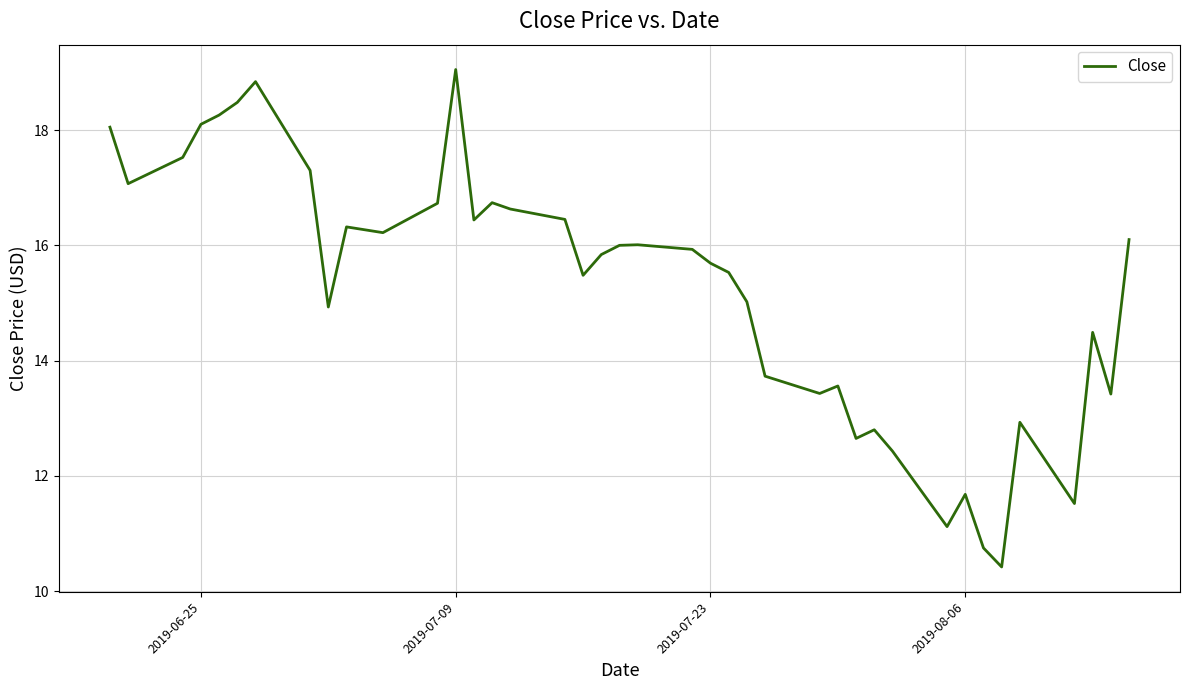

What is the smallest value displayed?

10.4